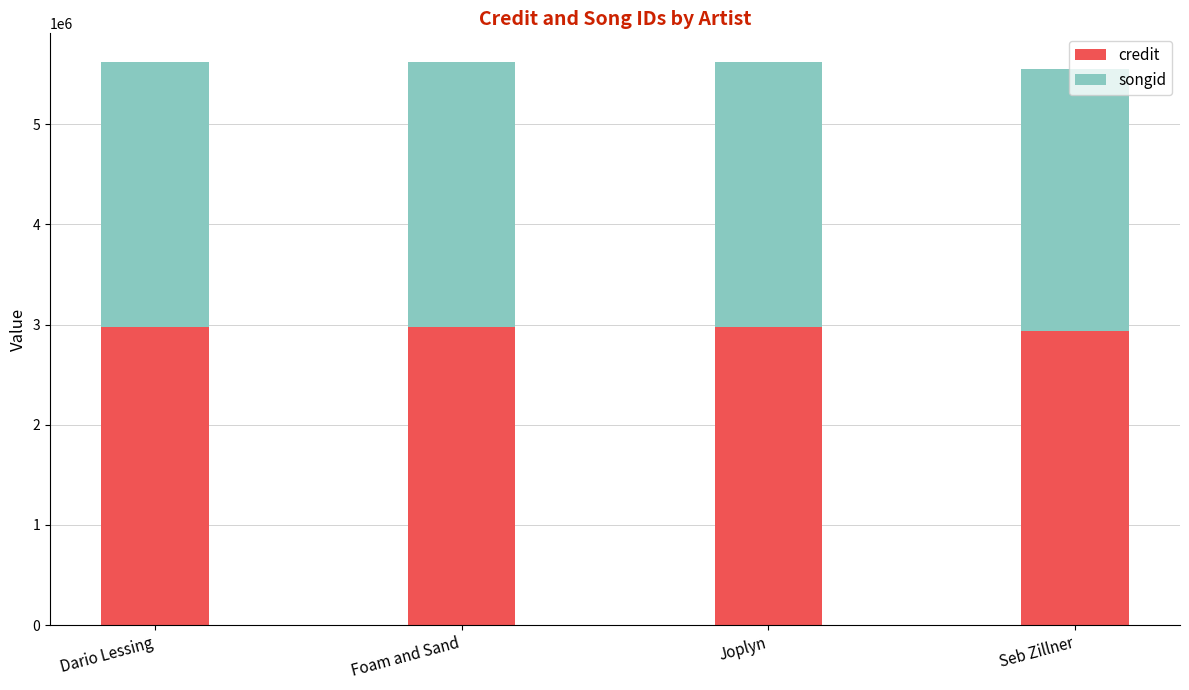

What is the approximate value of credit at Seb Zillner, to the nearest 50?

2936950